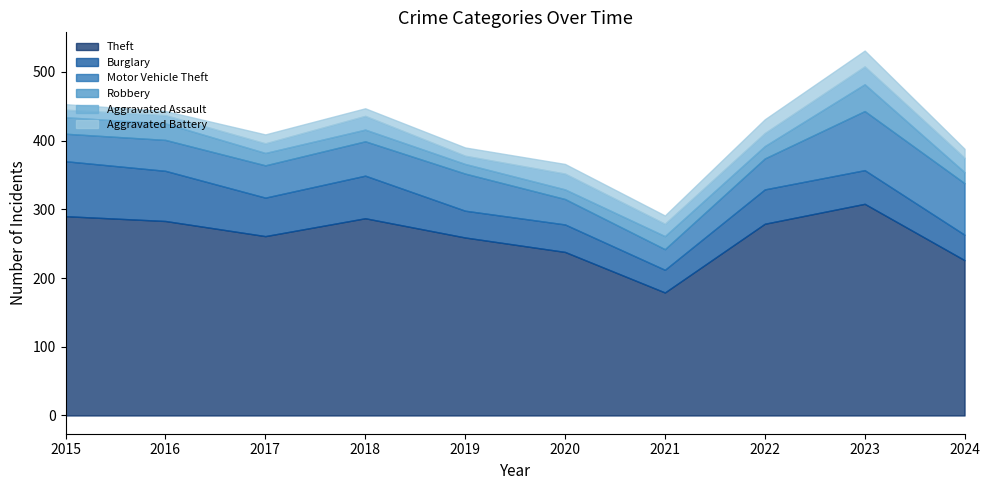

At which category is the sum across all series the highest?

2023